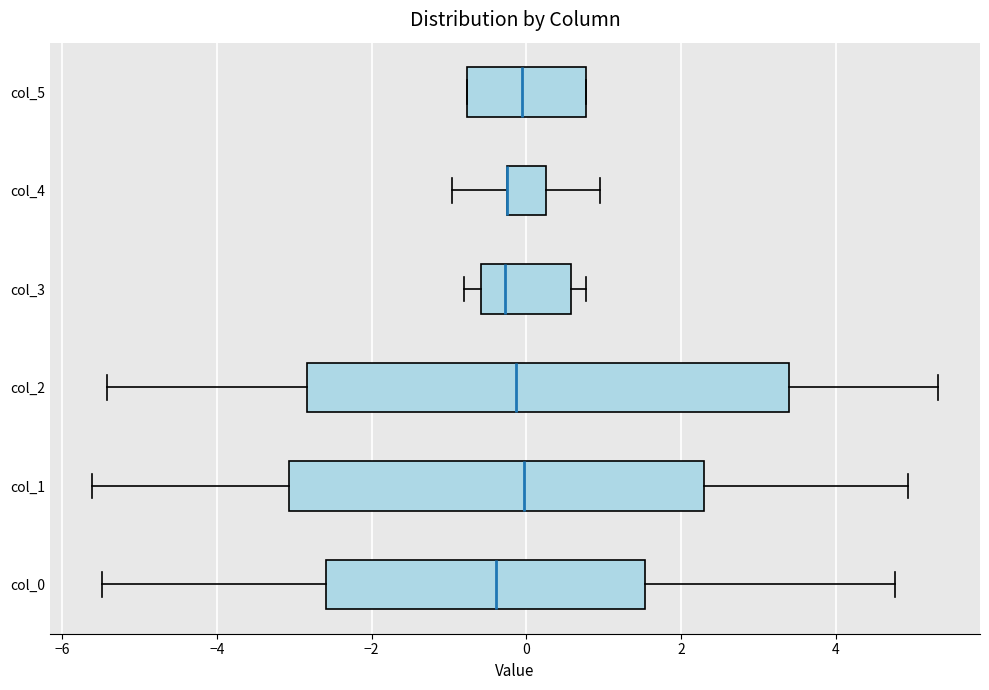

Reading bottom to top, read every box against the x-axis: the position of its median line, the range the box covers, and the ends of its whiskers. The values are not printed on the chart, so give them approximately, as read against the axis.

col_0: median -0.4, box -2.6 to 1.6, whiskers -5.4 to 4.8
col_1: median 0.0, box -3.0 to 2.4, whiskers -5.6 to 5.0
col_2: median -0.2, box -2.8 to 3.4, whiskers -5.4 to 5.4
col_3: median -0.2, box -0.6 to 0.6, whiskers -0.8 to 0.8
col_4: median -0.2 (drawn on the box's left edge), box -0.2 to 0.2, whiskers -1.0 to 1.0
col_5: median 0.0, box -0.8 to 0.8, whiskers -0.8 to 0.8